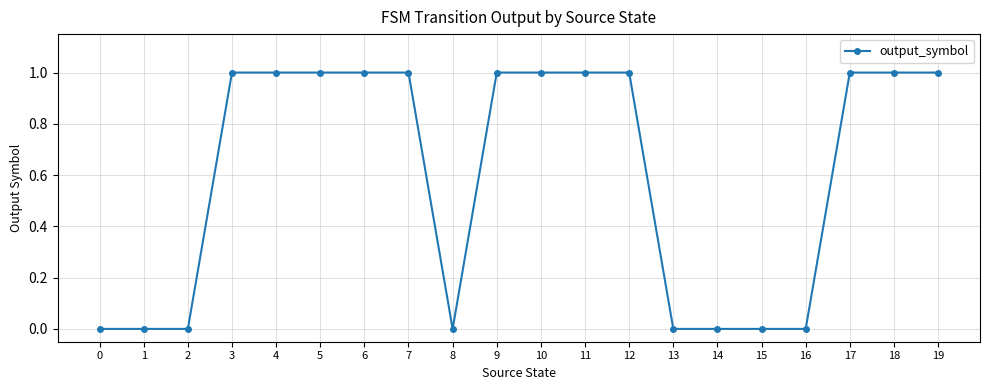

What is the sum of all values?

12